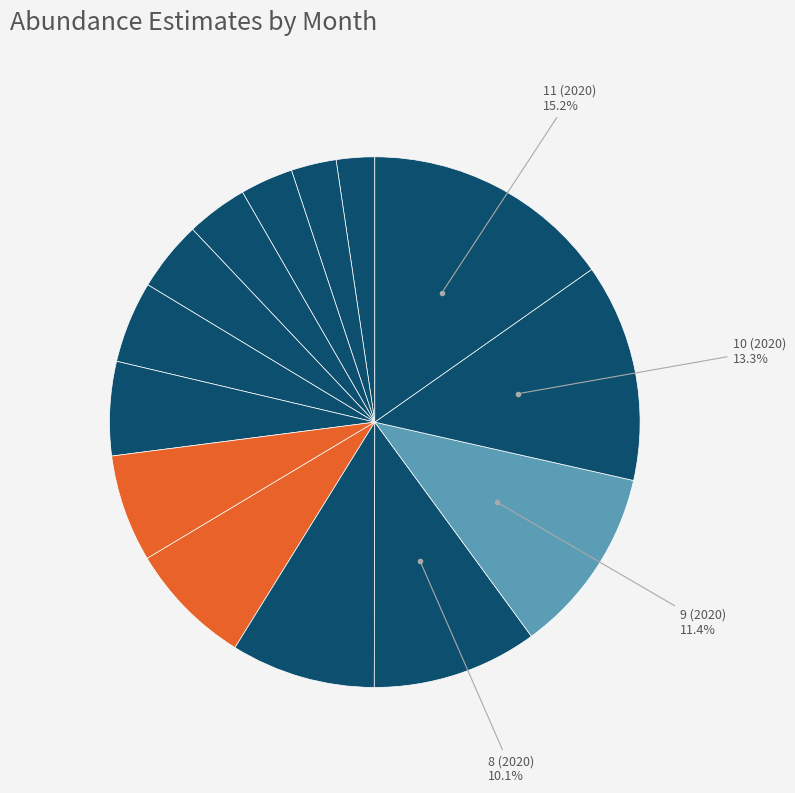

Which category has the biggest portion of the pie?

11 (2020)